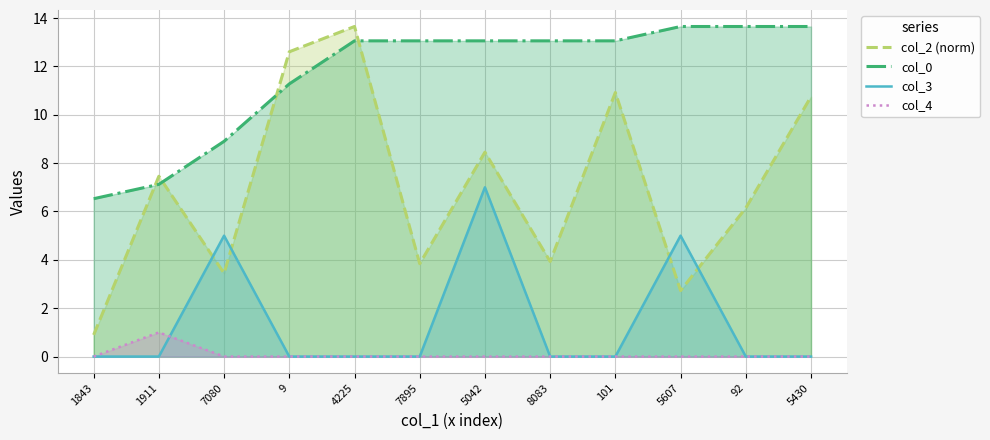

Does the chart have visible grid lines?

Yes